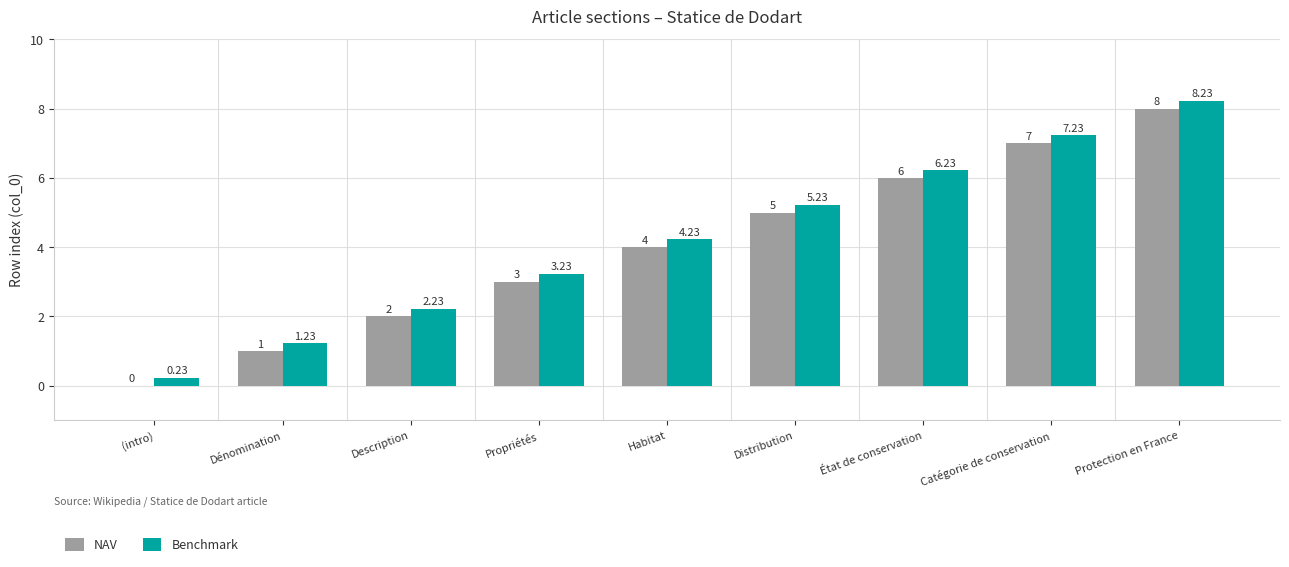

How many categories are shown in the chart?

9